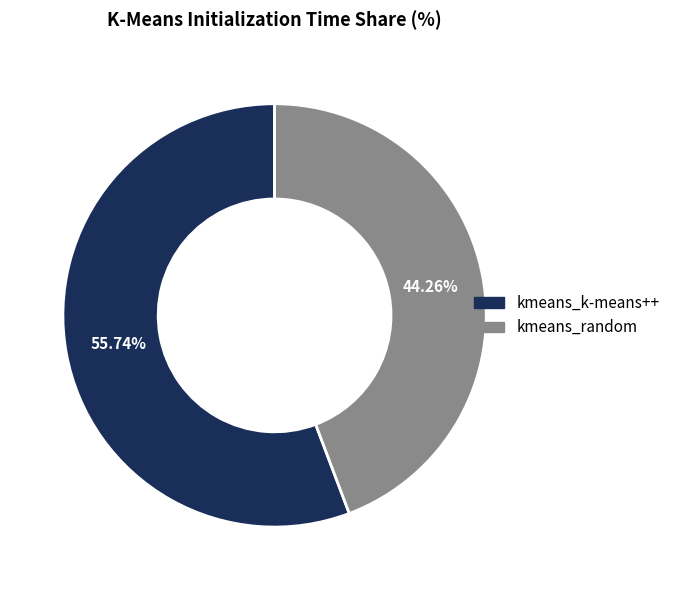

How many segments does this pie chart have?

2